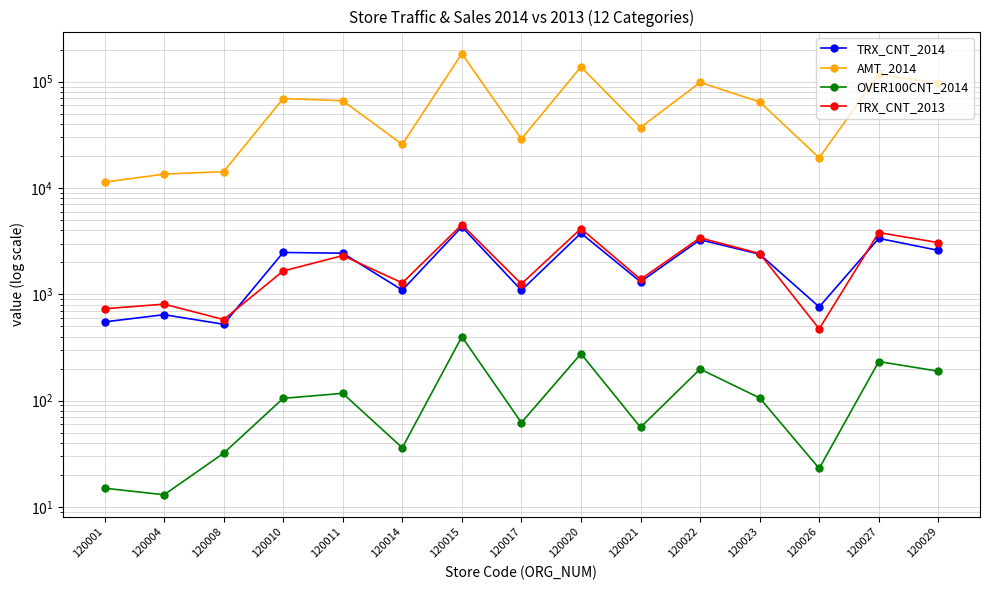

True or false: OVER100CNT_2014 and TRX_CNT_2014 cross at least once.

False